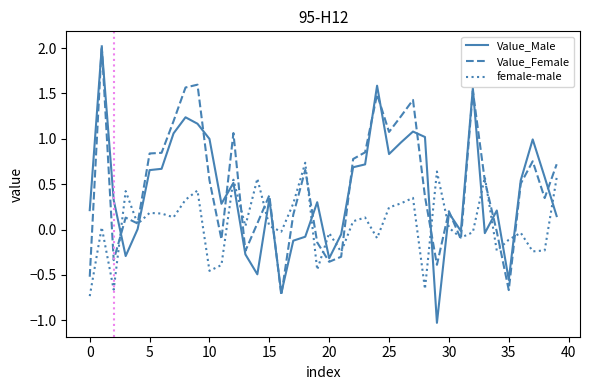

Which series has the widest spread of values?

Value_Male